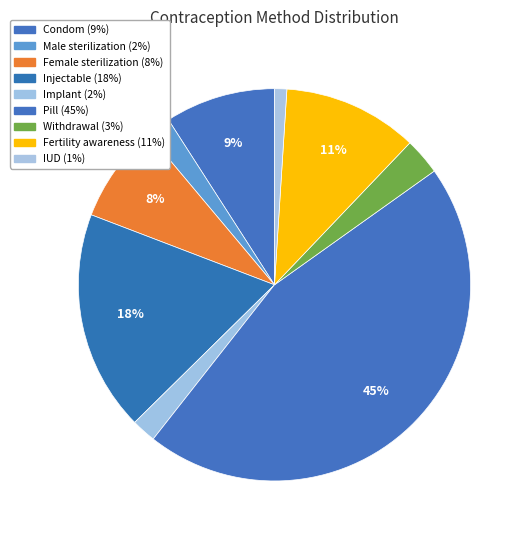

Which has a higher value, Condom or Injectable?

Injectable